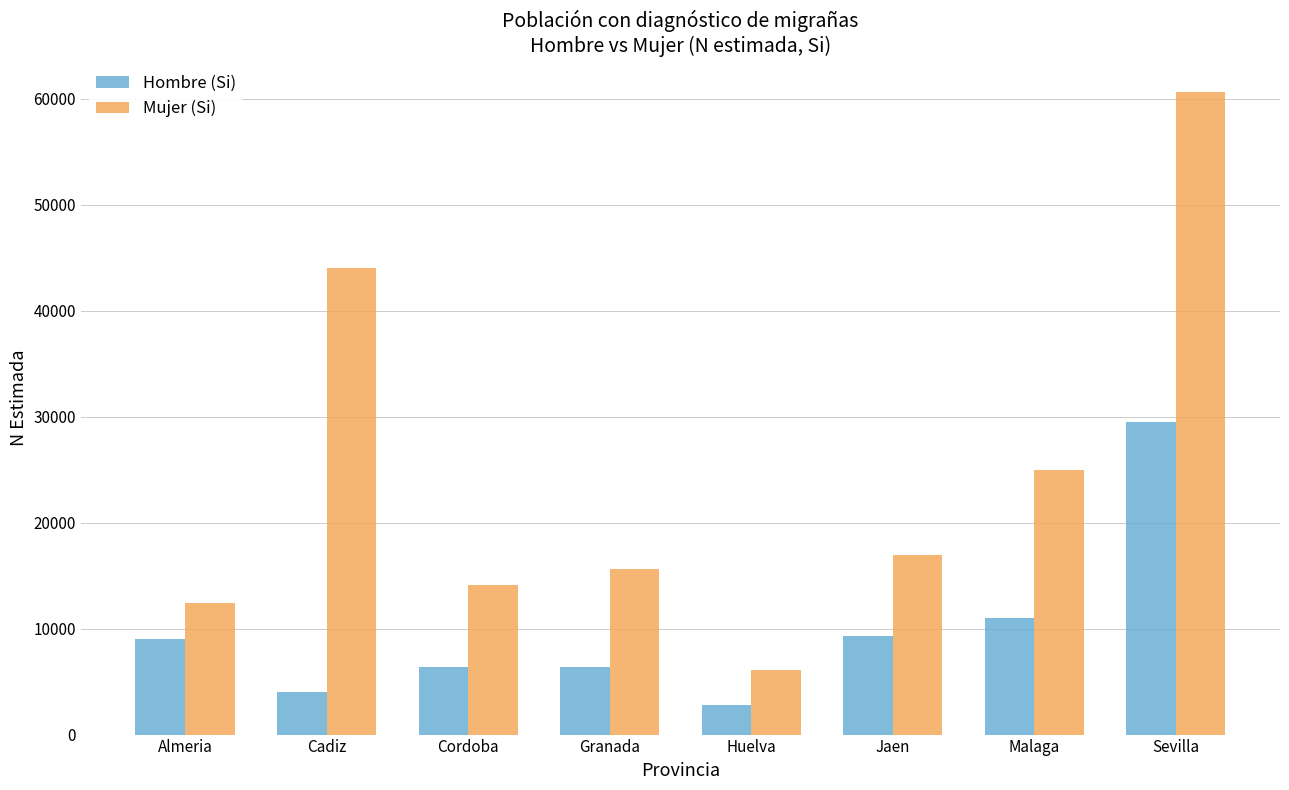

The Hombre (Si) series shows 9336 at Jaen. True or false?

True